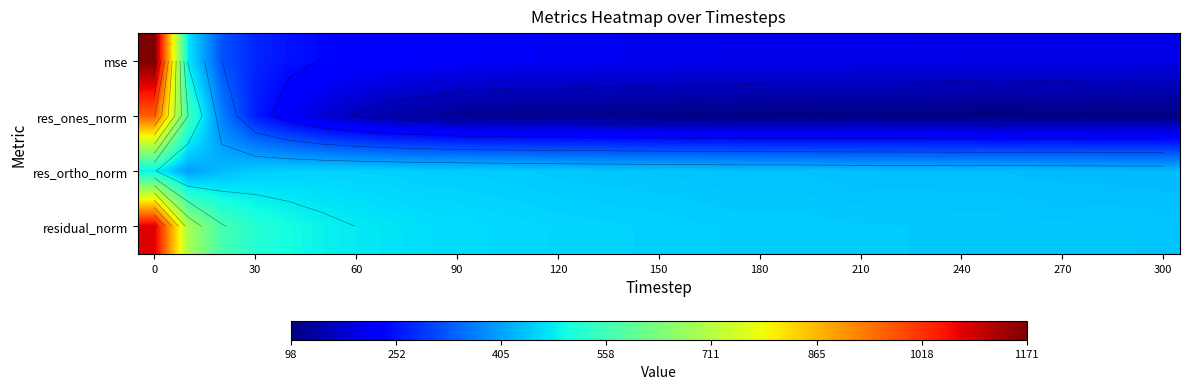

What is the approximate value of res_ortho_norm at 210?

434.5